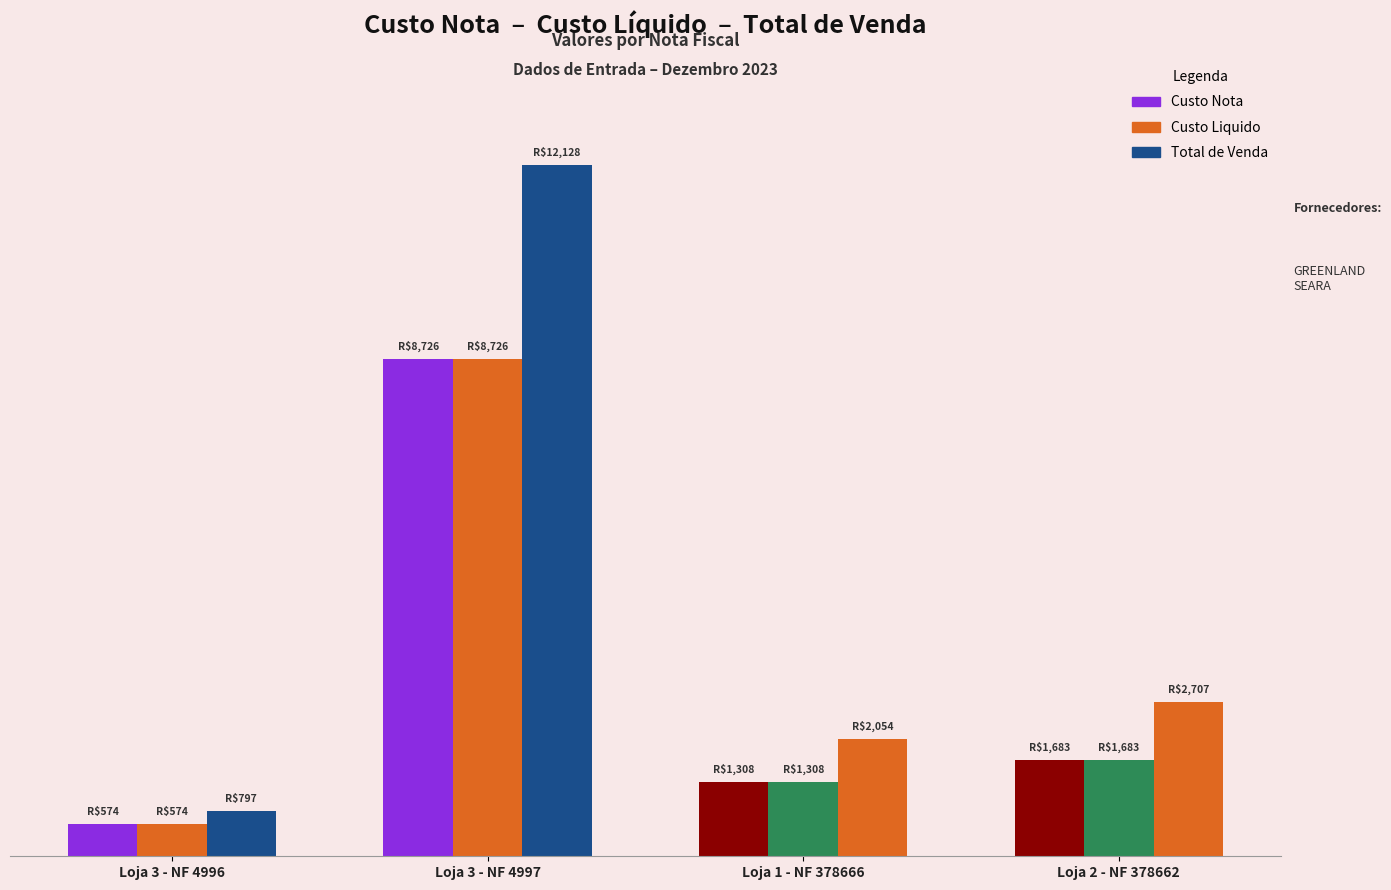

What is the difference between the Custo Nota values at Loja 3 - NF 4996 and Loja 3 - NF 4997?

8152.2